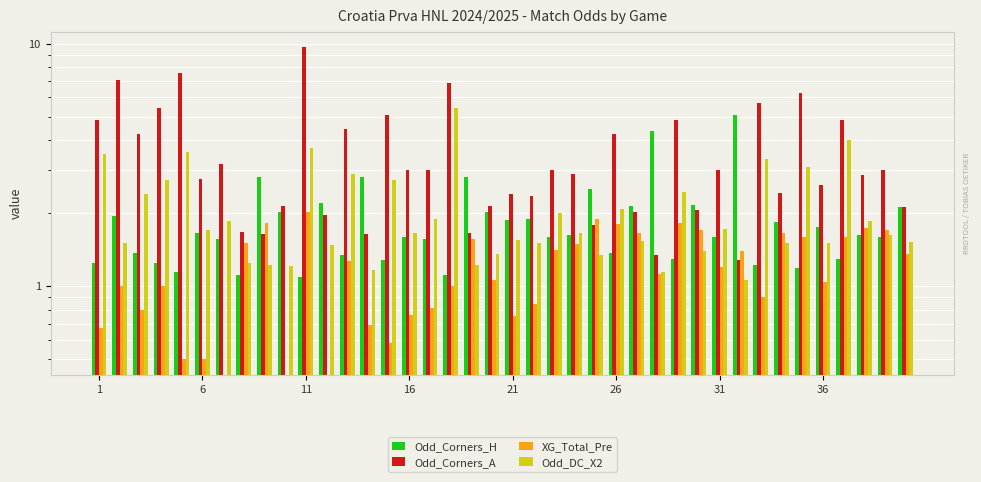

How many data points in XG_Total_Pre are less than 1?

14